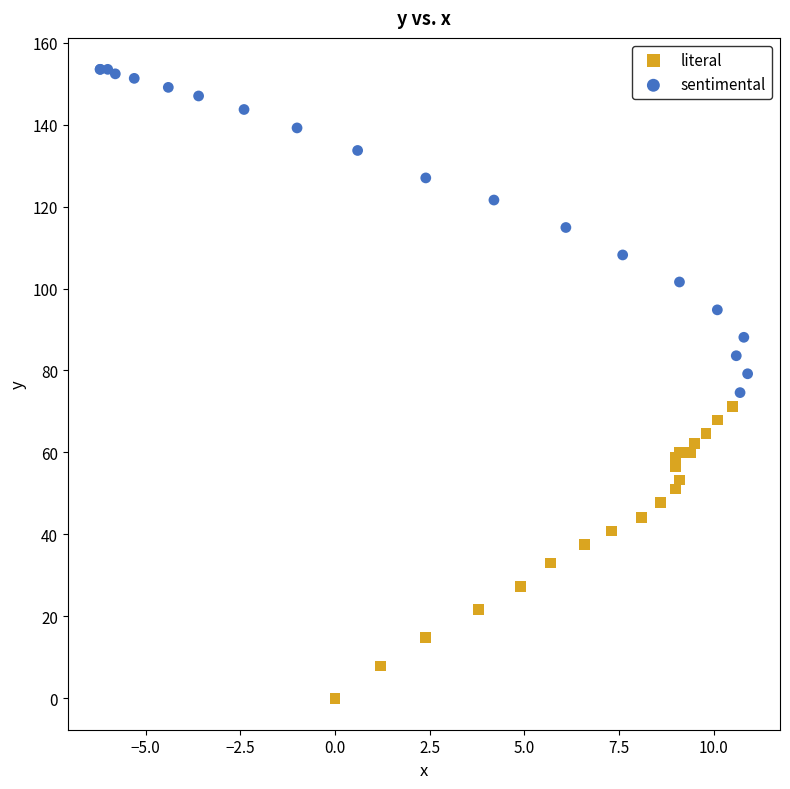

Which series contains the lowest Y value?

literal